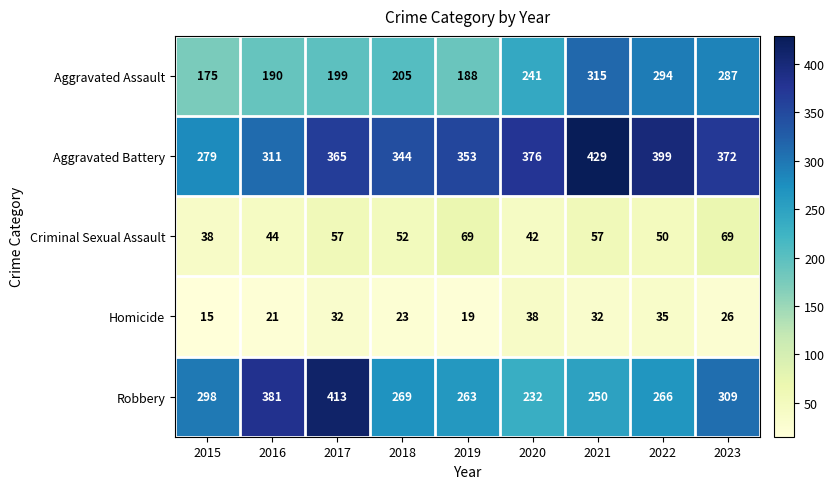

How many series are shown in this chart?

5